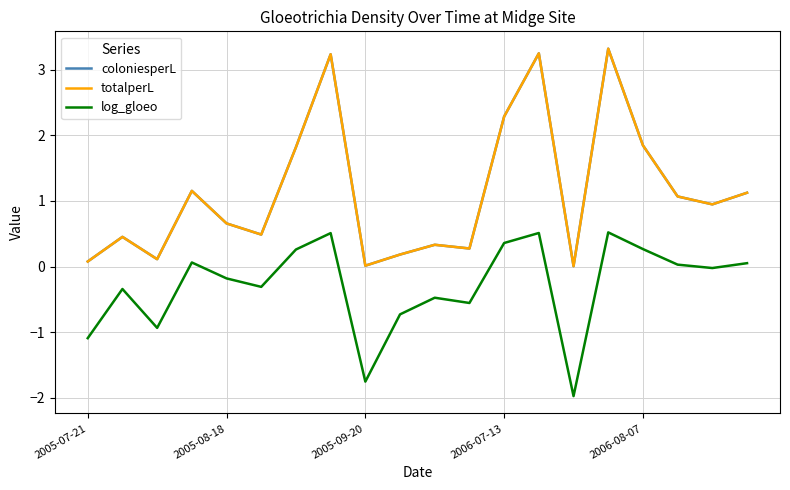

Rank the categories by coloniesperL value from lowest to highest.

14, 8, 2005-07-21, 2005-09-20, 9, 11, 10, 2005-08-18, 5, 2006-08-07, 18, 17, 19, 2006-07-13, 6, 16, 12, 7, 13, 15